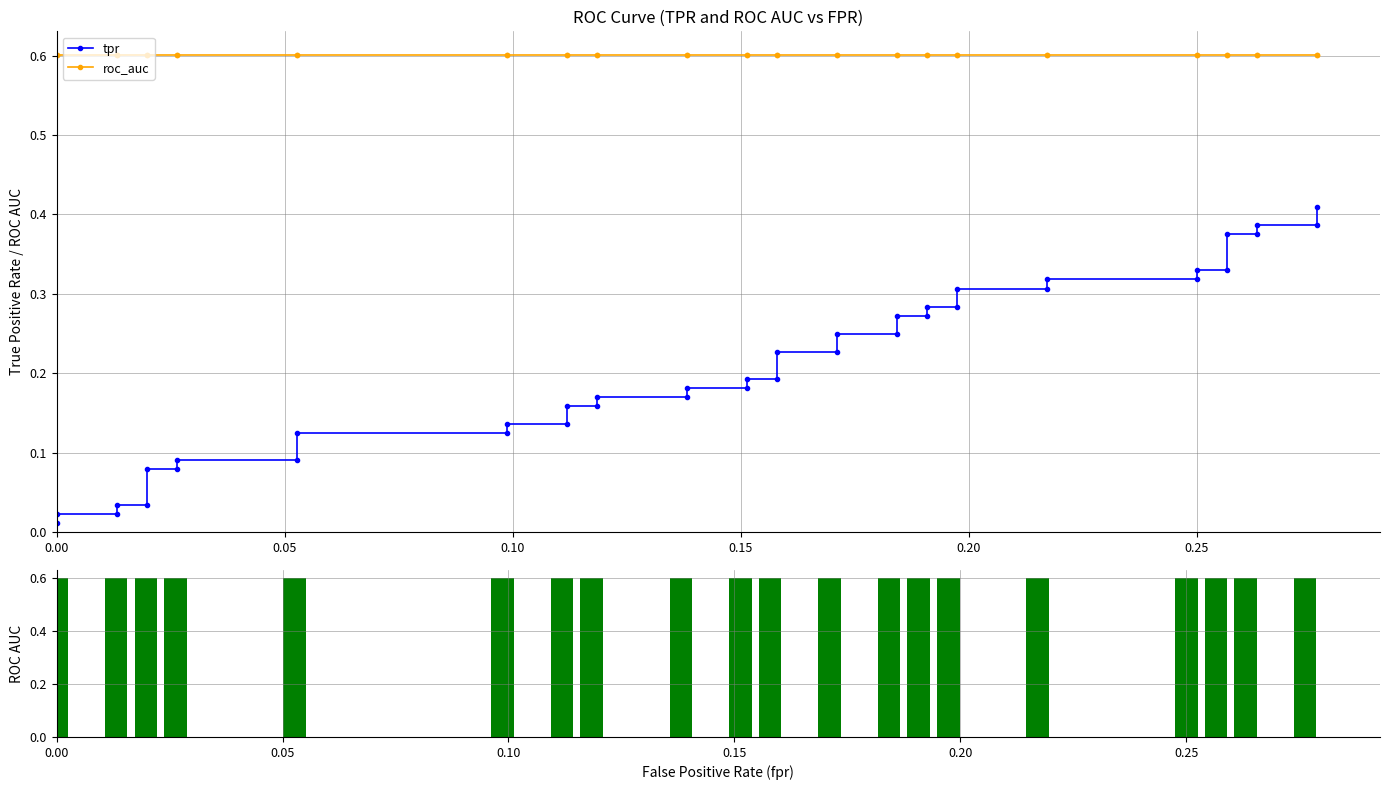

Is it true that tpr equals 0.3 at 0.25?

True